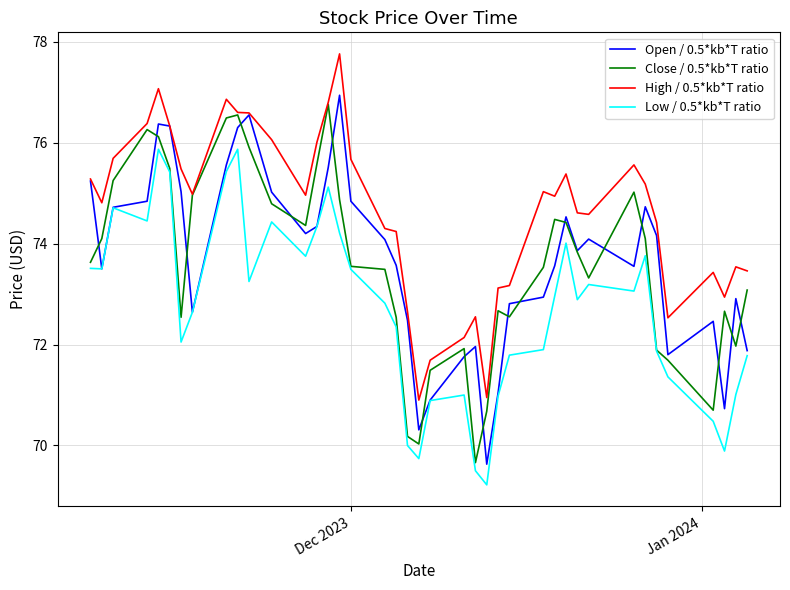

What is the maximum value shown in the chart?

77.8